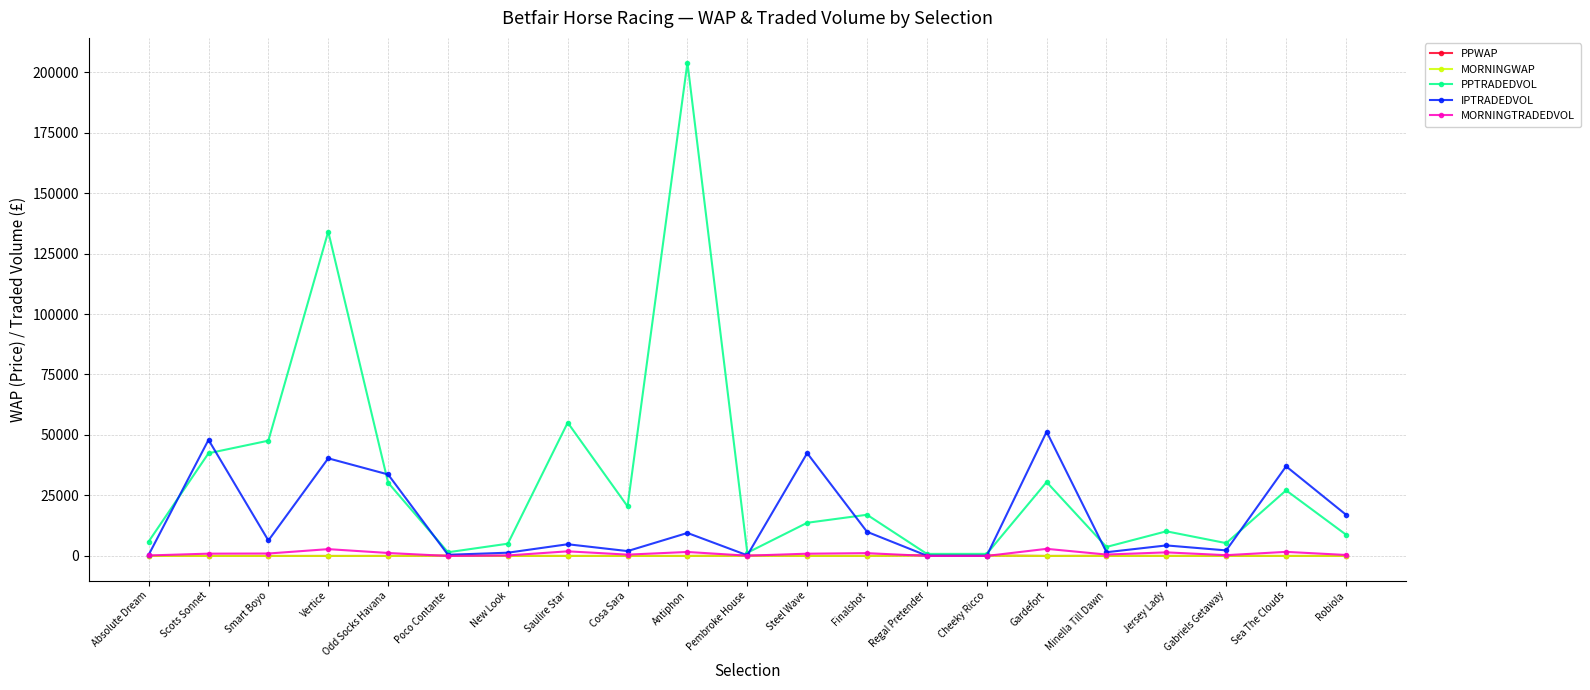

Which series changed the most between Vertice and Regal Pretender?

PPTRADEDVOL